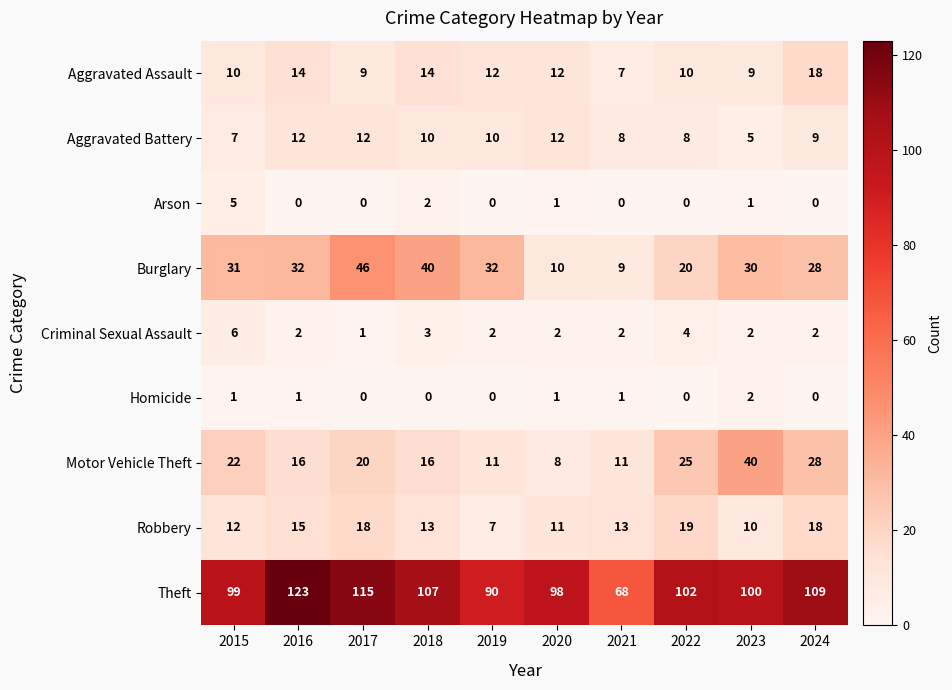

What is the difference between the highest and lowest values at 2024?

109